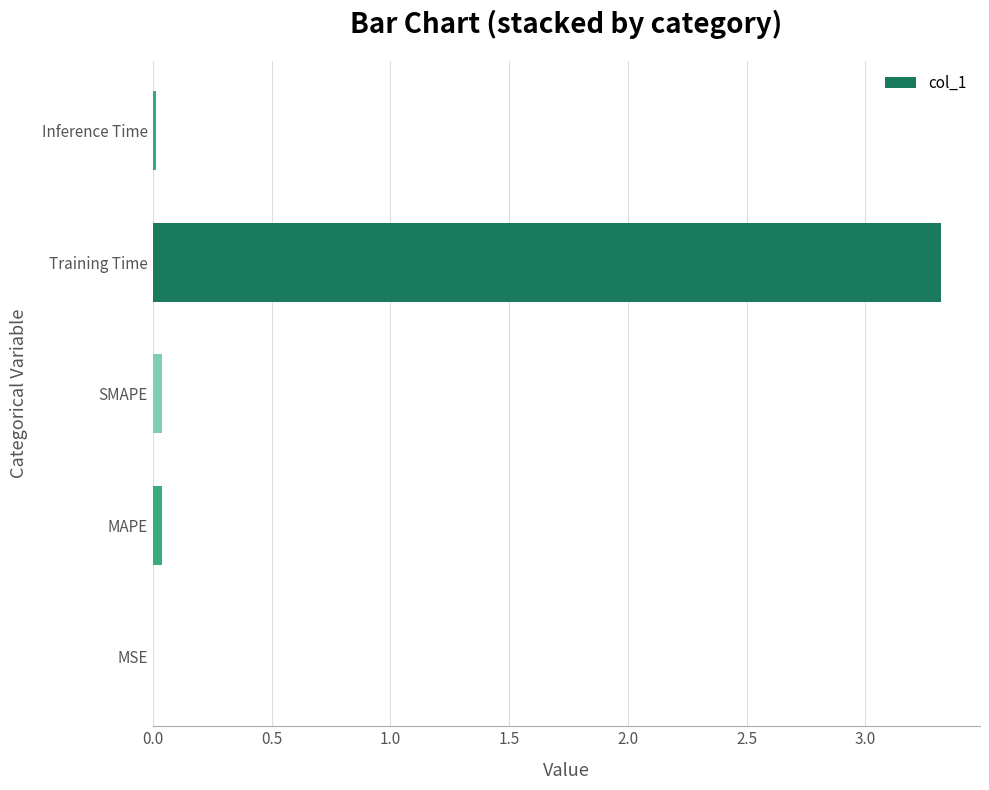

Are the bars horizontal?

Yes